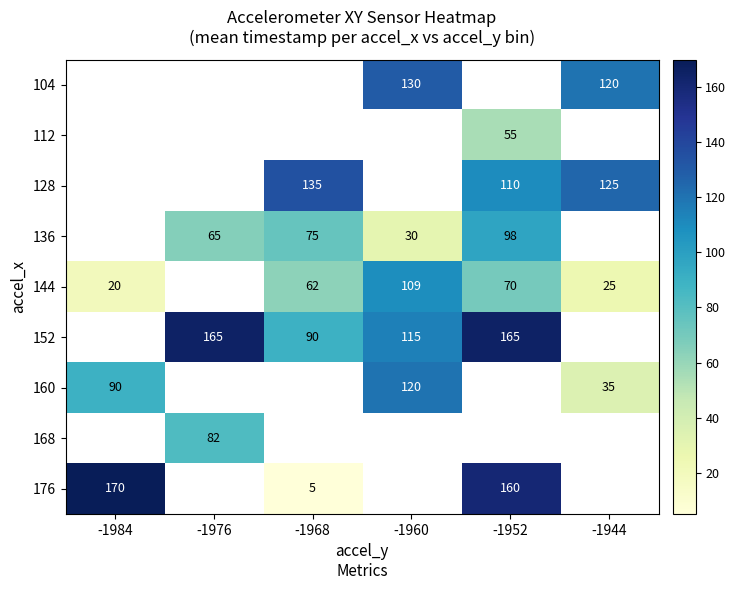

Between -1968 and -1952, which is larger?

-1952